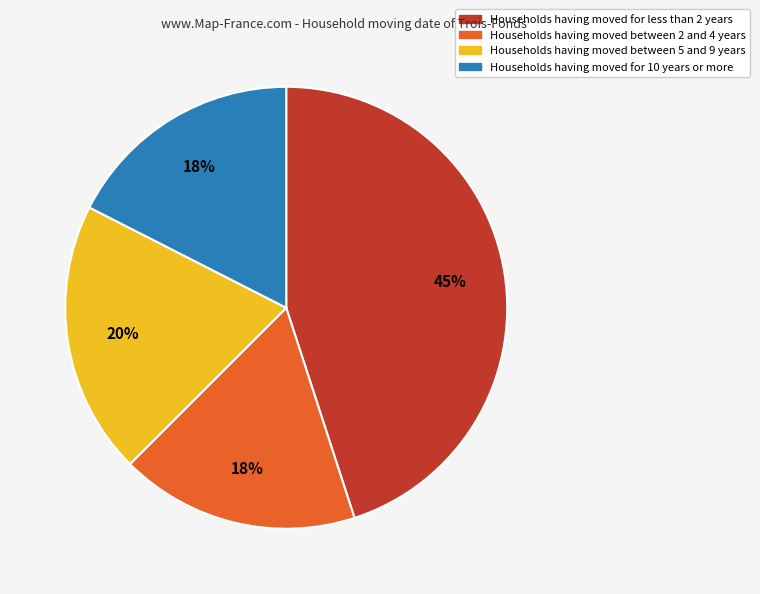

Is there a majority slice in this chart?

No